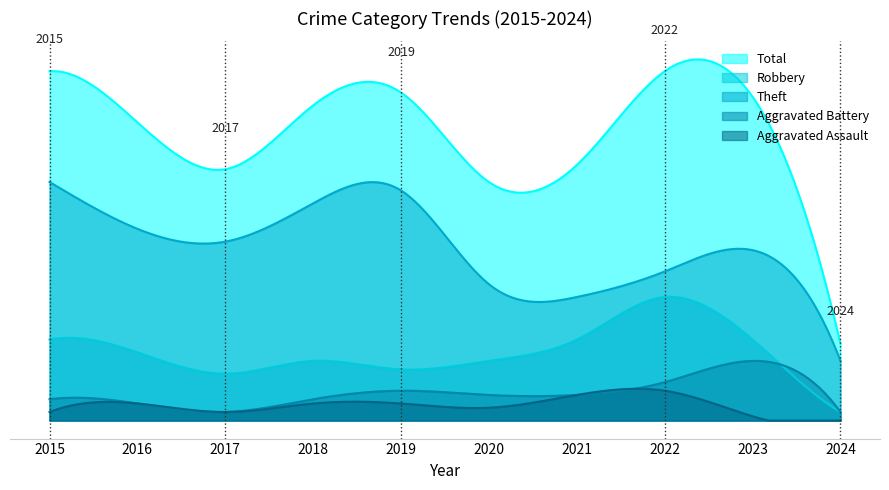

True or false: Theft and Total intersect in this chart.

False